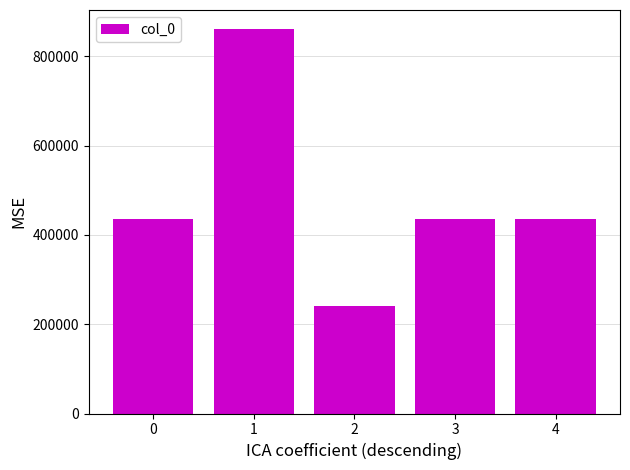

Which has a higher value, 2 or 4?

4